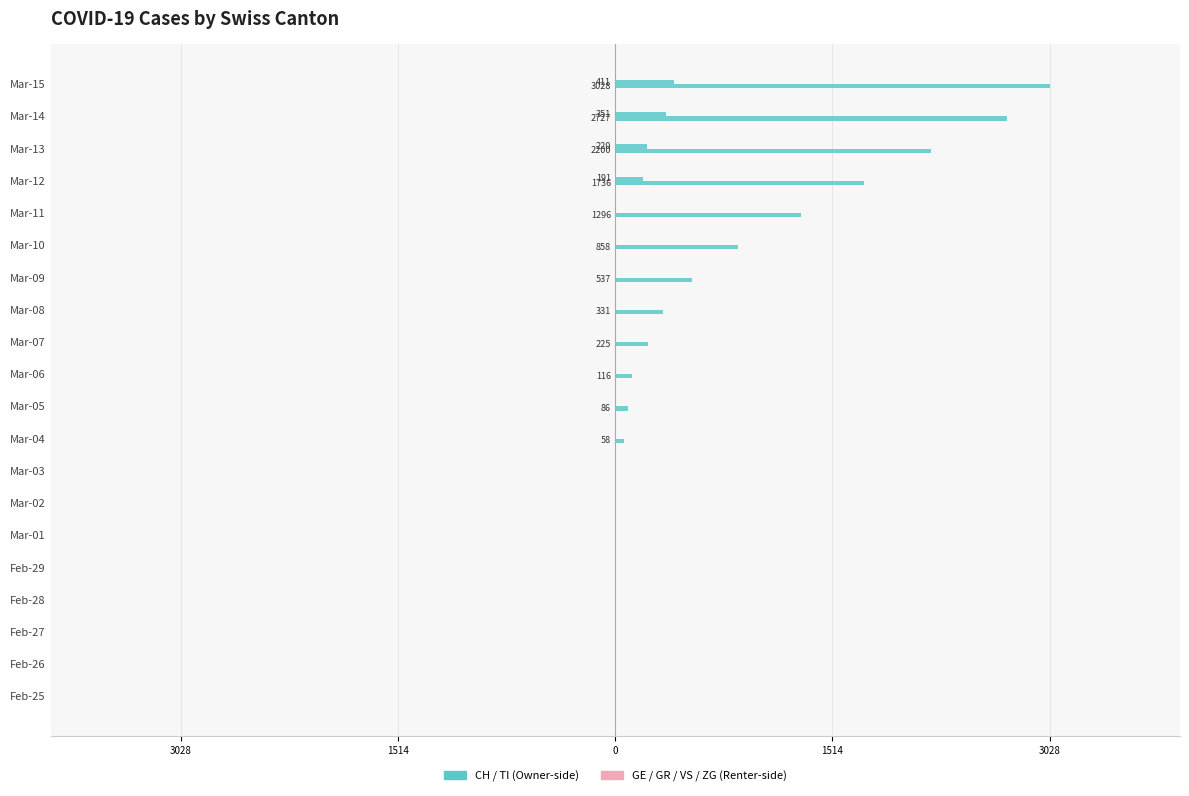

List the series in order of their overall mean, highest first.

CH, GE